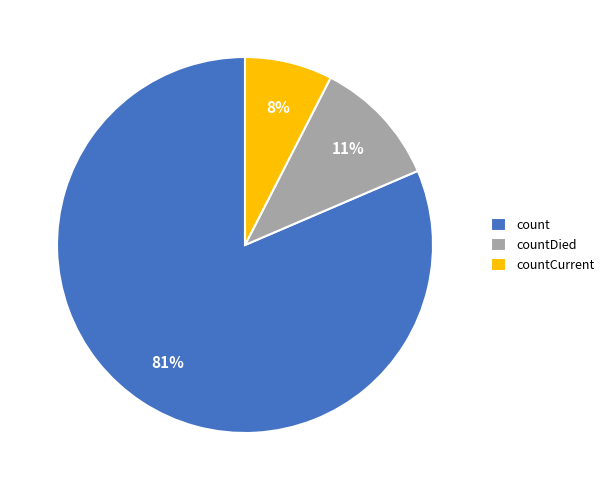

To the nearest percent, what is the difference between the countCurrent and countDied slice percentages?

3%